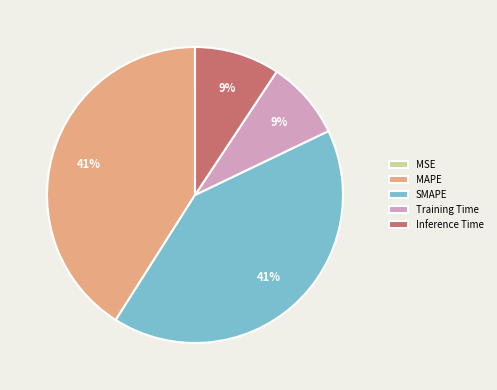

Is it true that Training Time is 9% of the pie?

True